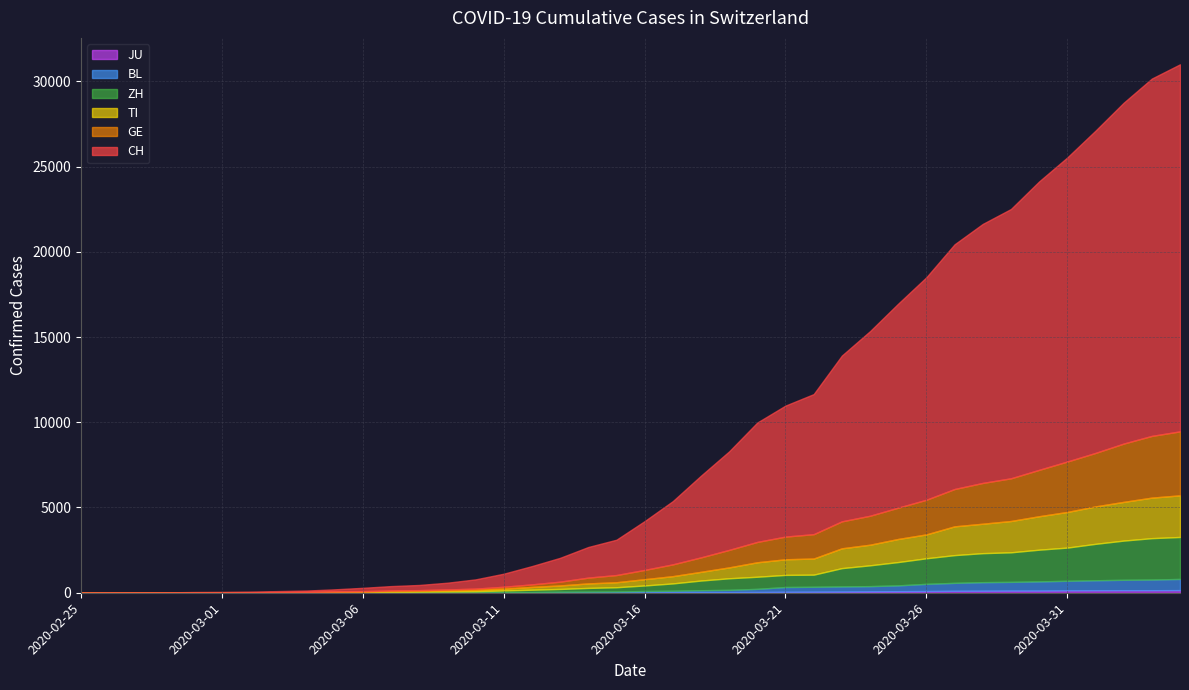

Which label corresponds to the largest value in the chart?

2020-04-04